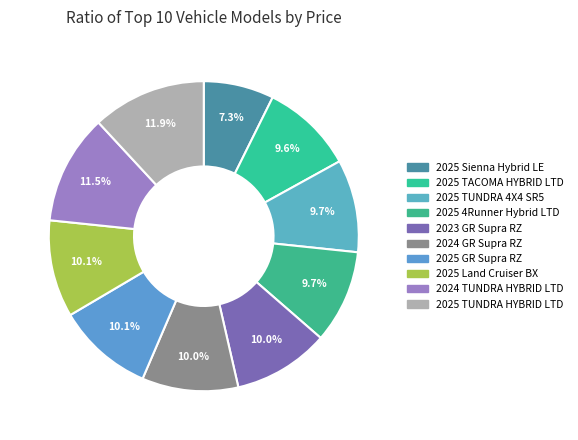

How many segments does this pie chart have?

10